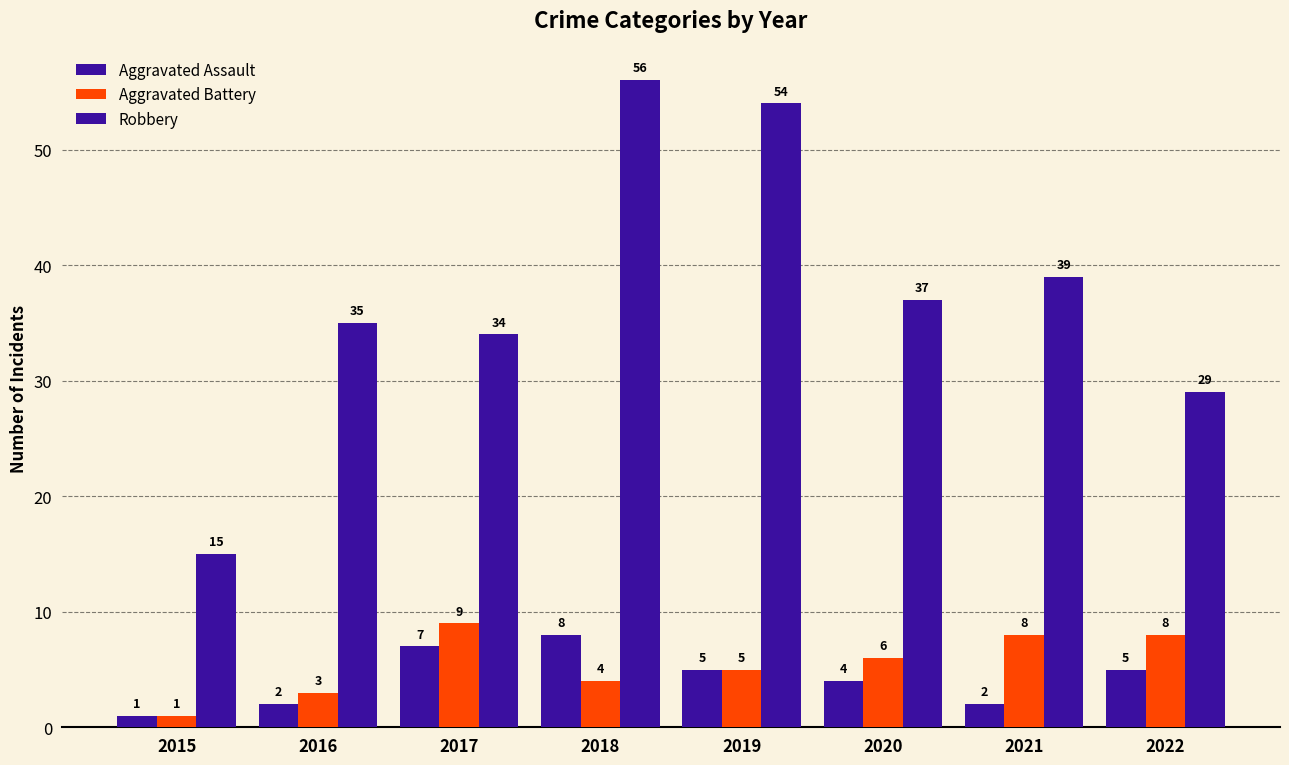

How many series are shown in this chart?

3